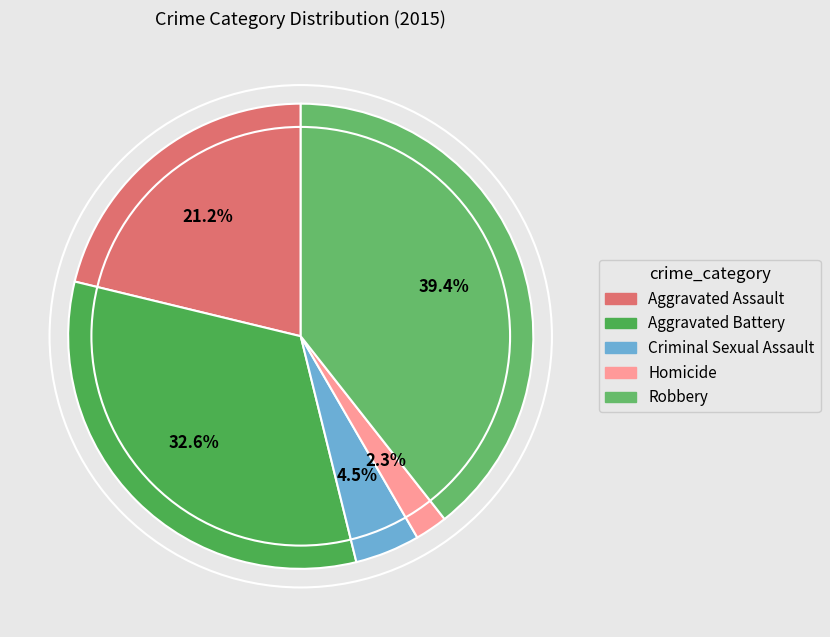

Is there a majority slice in this chart?

No